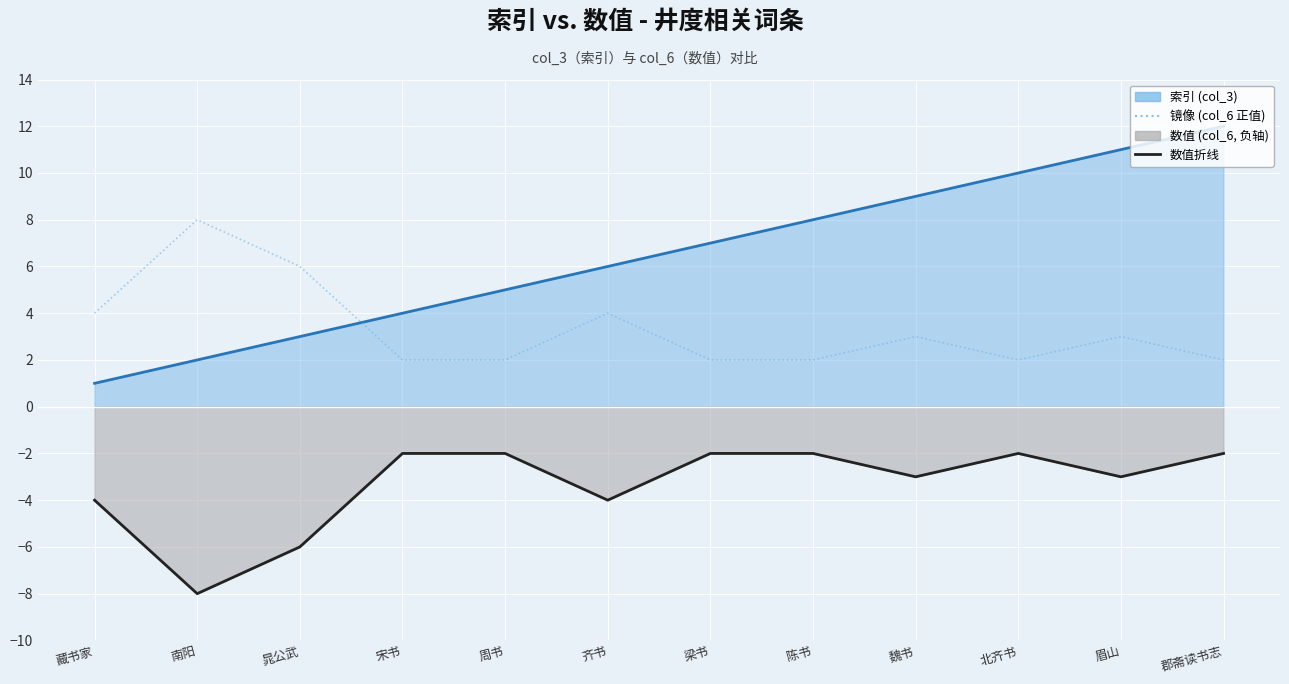

What is the difference between the values at 宋书 and 魏书?

1